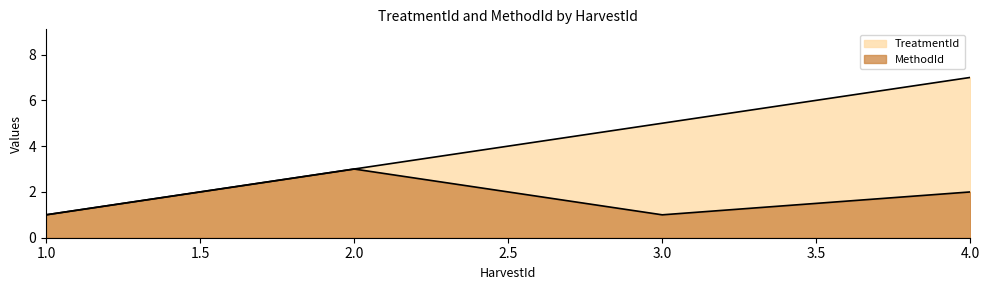

At which label is MethodId closest to 2?

4